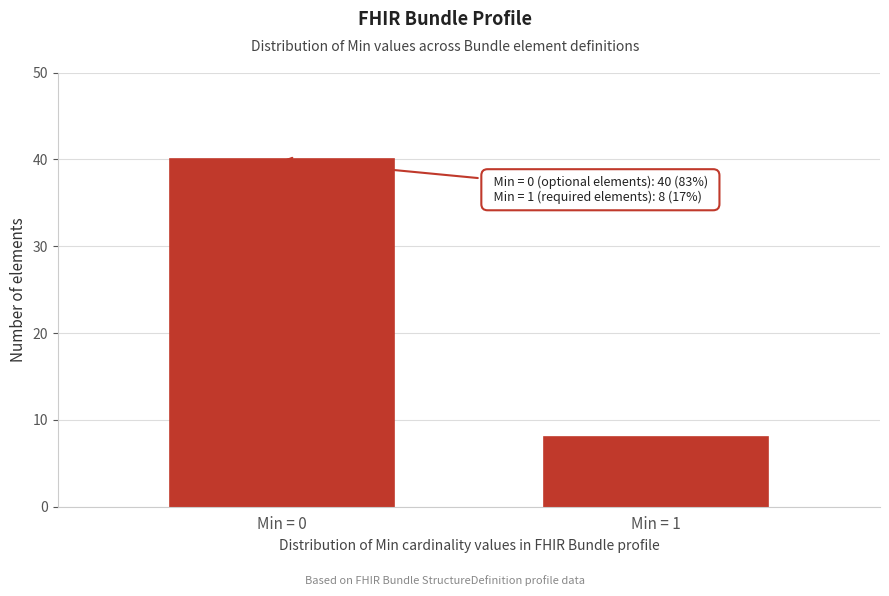

Reading right to left, transcribe all the data shown in this chart.

Min = 1=8	Min = 0=40